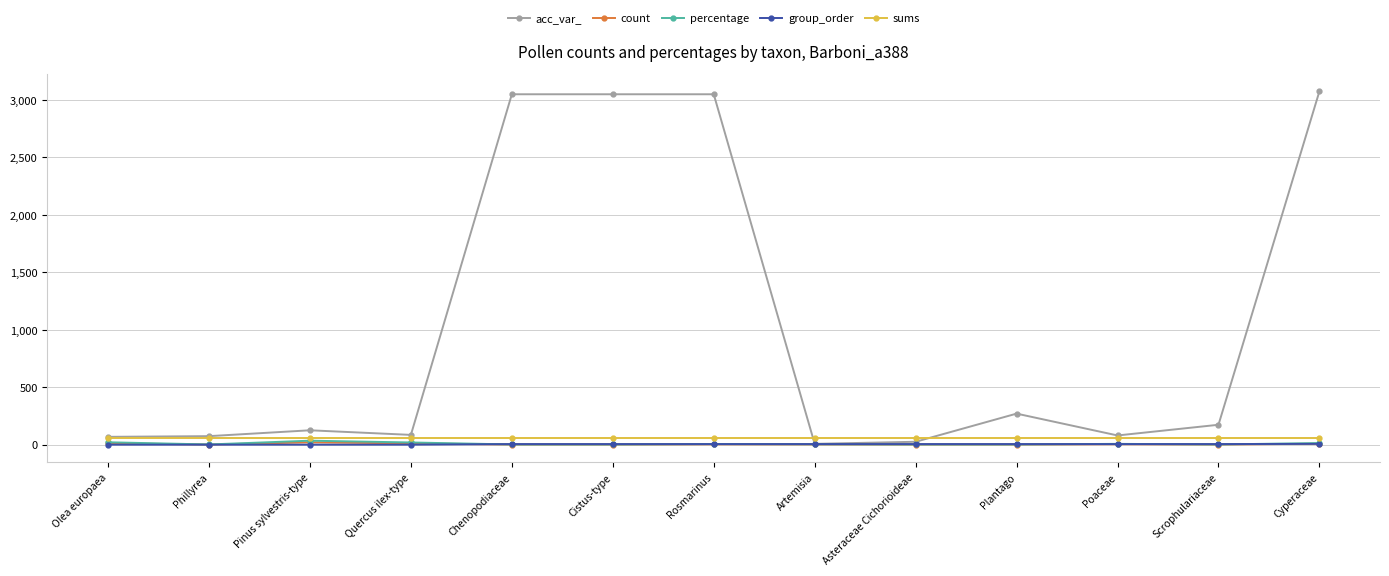

What is the spread (max minus min) of values at Olea europaea?

68.0